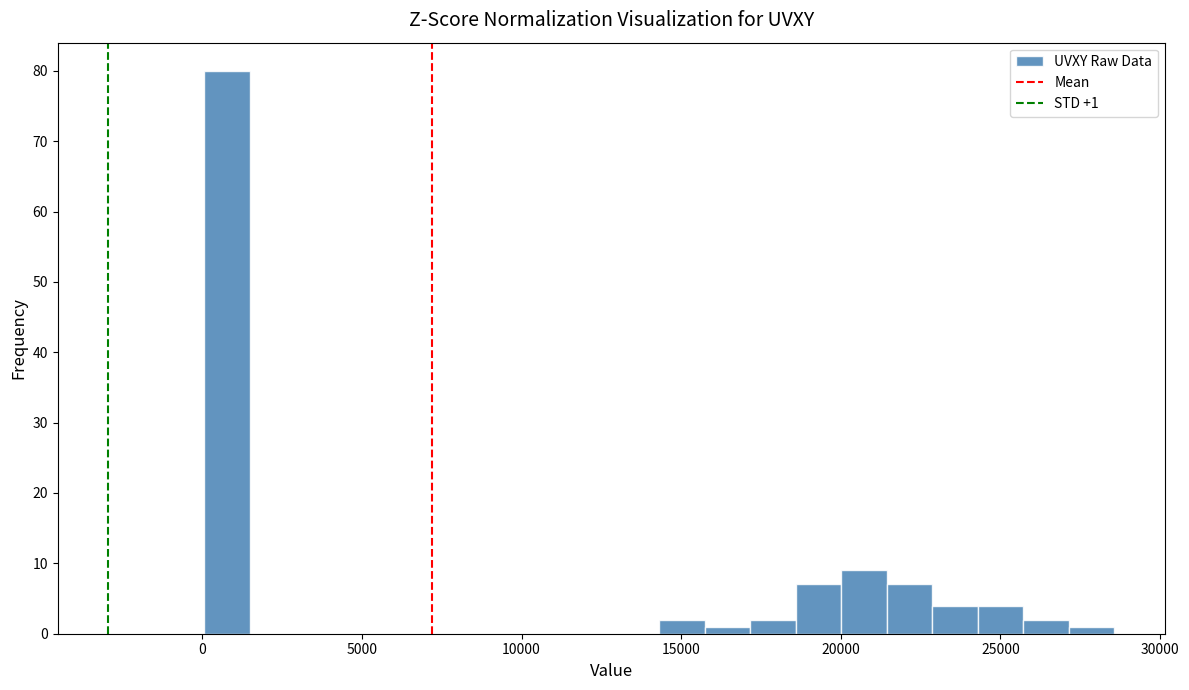

Around what value on the x-axis is the tallest bar? Give the approximate position of its centre, as read against the axis.

1000